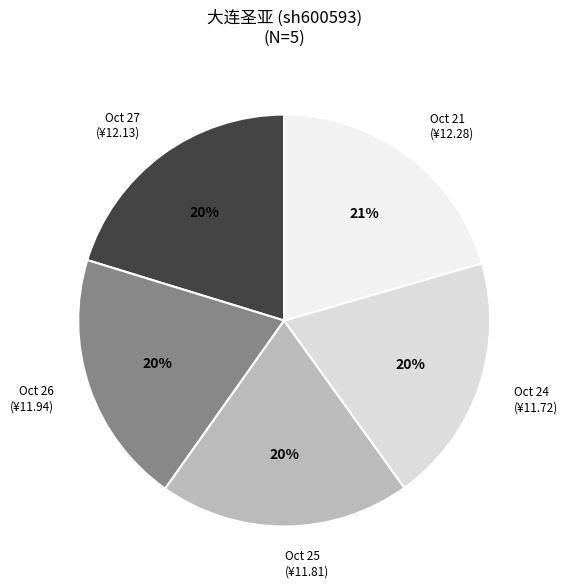

Approximately how many times larger is the value at Oct 25 compared to Oct 27?

1.0